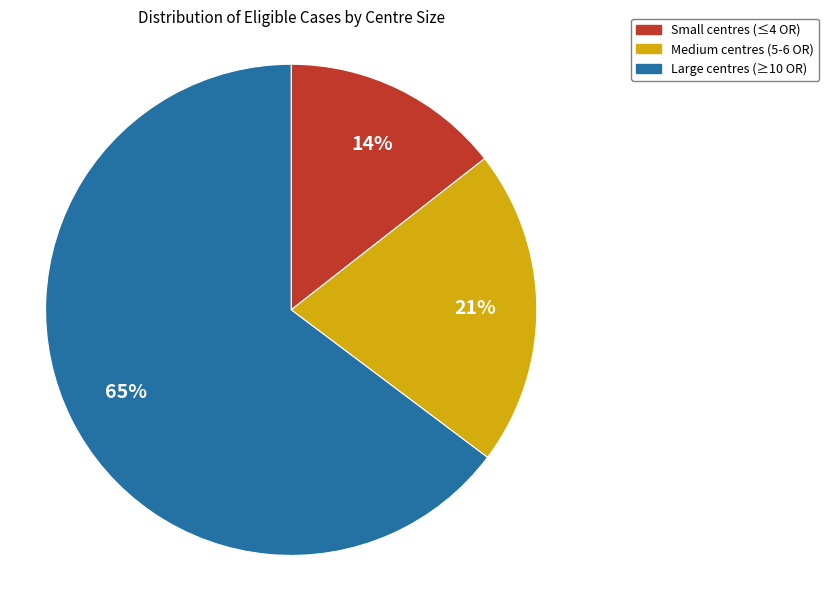

True or false: Medium centres (5-6 OR) accounts for 21% of the total.

True